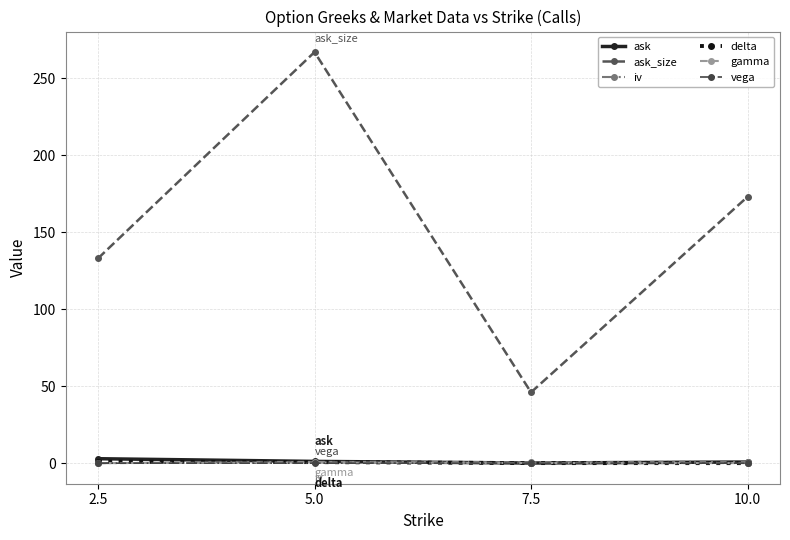

Which series changed the most between 7.5 and 10.0?

ask_size